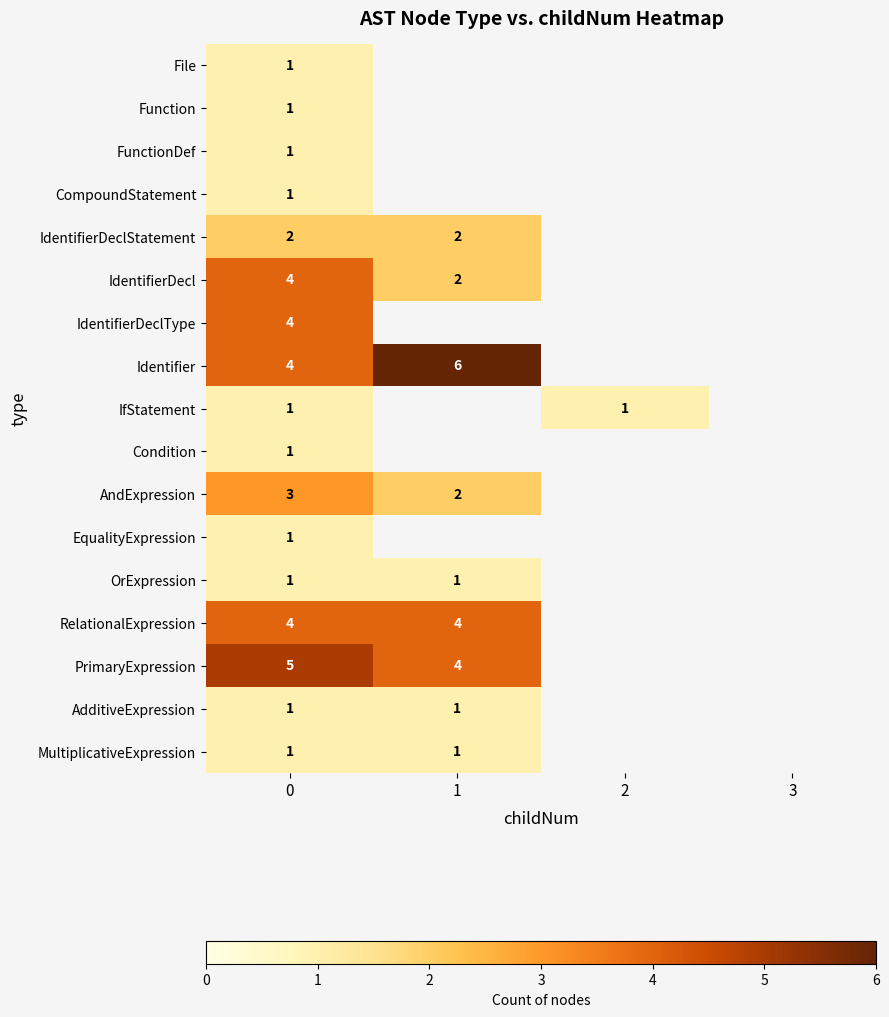

Is it true that AndExpression equals 3 at 1?

False